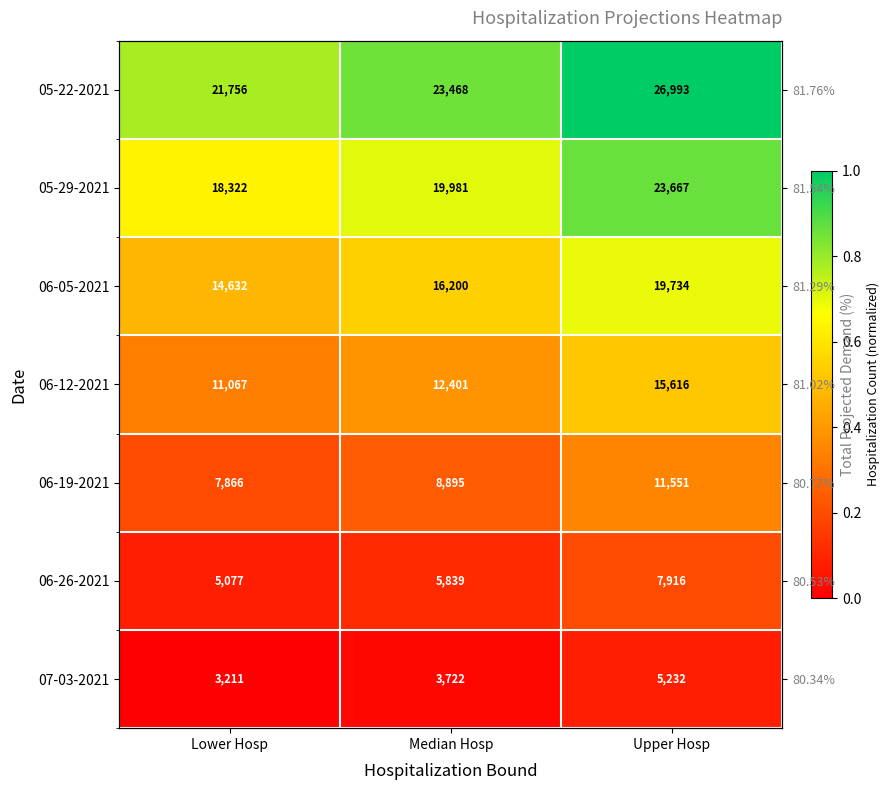

Is the value of 05-29-2021 at Lower Hosp greater than the value of 06-26-2021 at Lower Hosp?

Yes